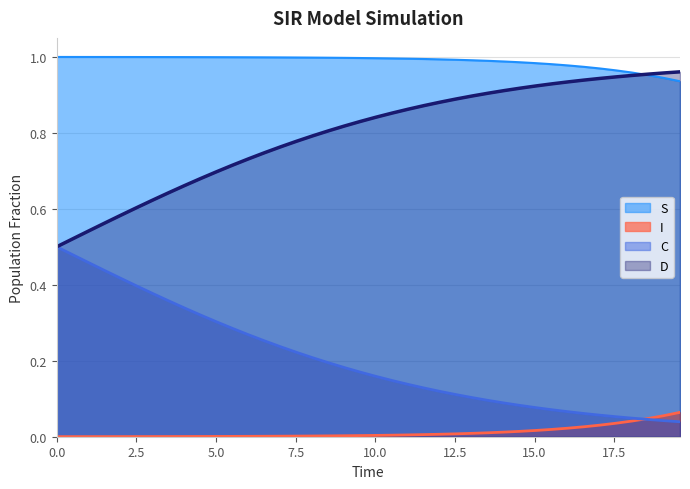

Which series has the largest range (max minus min)?

C